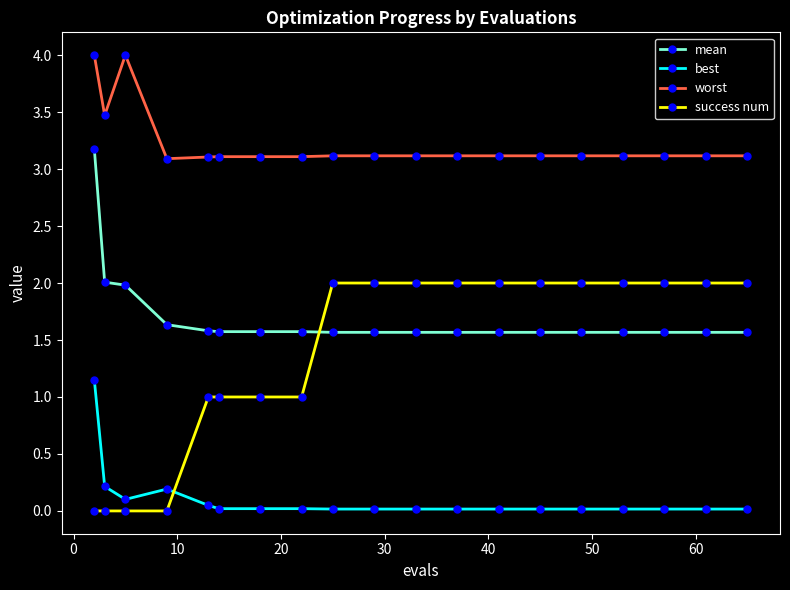

What is the sum of all best values?

2.0